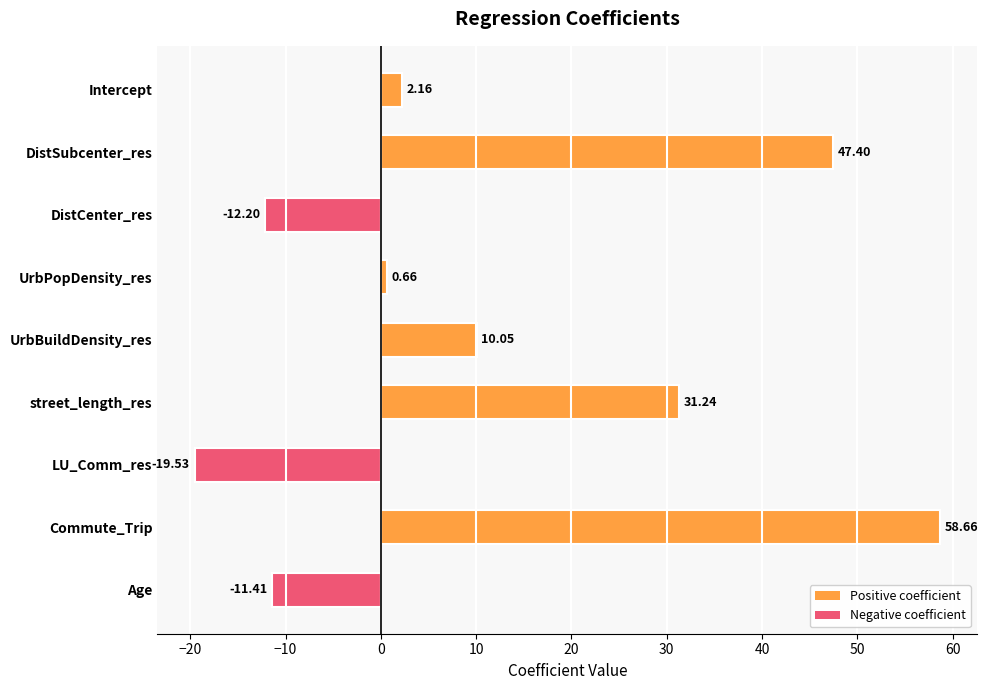

Which category has the lowest value across all series?

LU_Comm_res